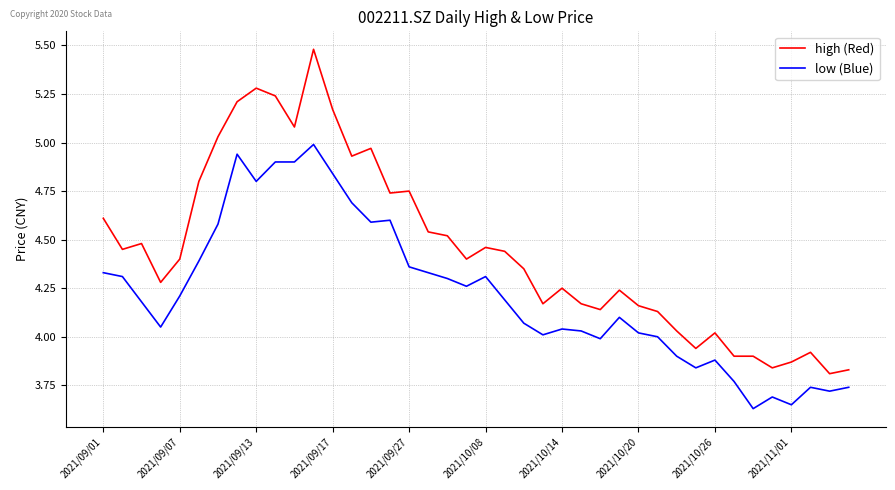

What is the maximum value shown in the chart?

5.5